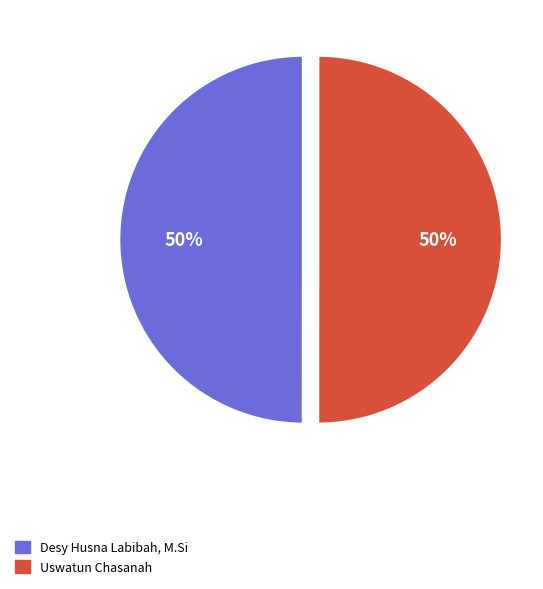

The Uswatun Chasanah slice represents 50% of the pie. True or false?

True